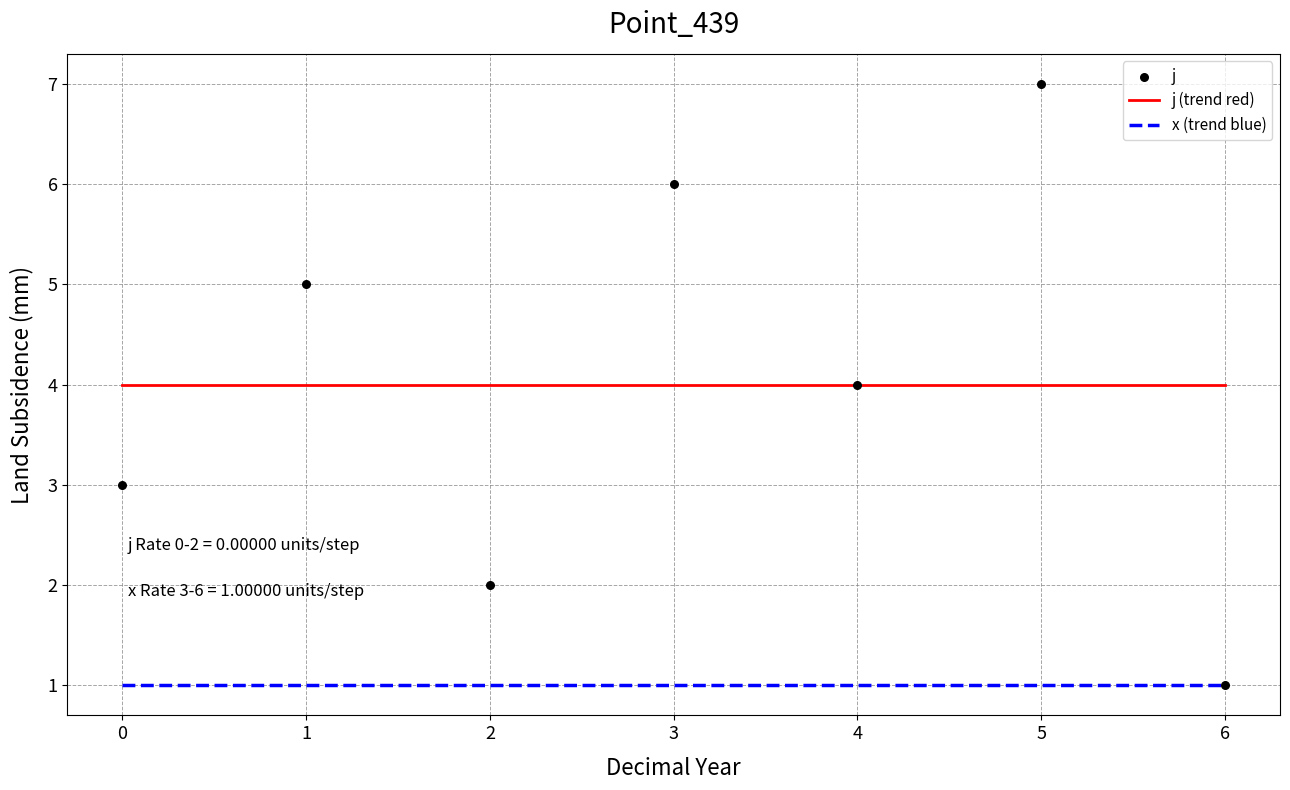

Between 4 and 6, which is larger?

4